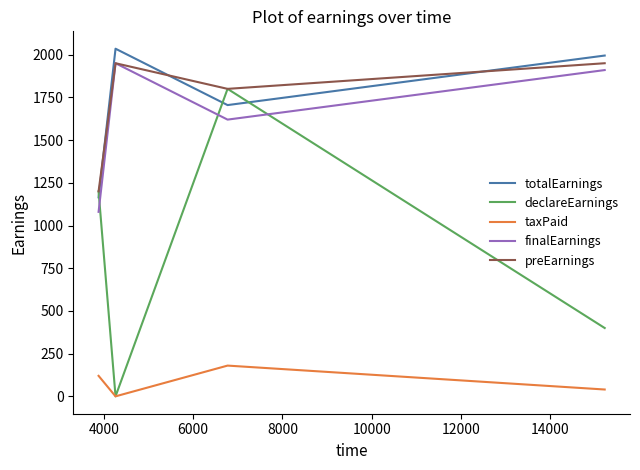

What is the difference between the maximum and minimum values in the declareEarnings series?

1800